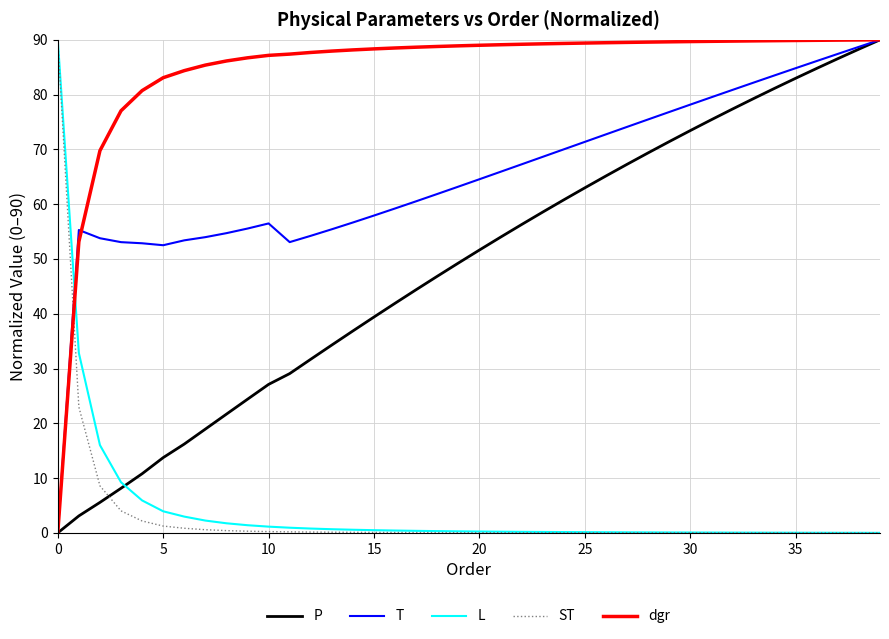

What is the highest value of the P series?

90.0